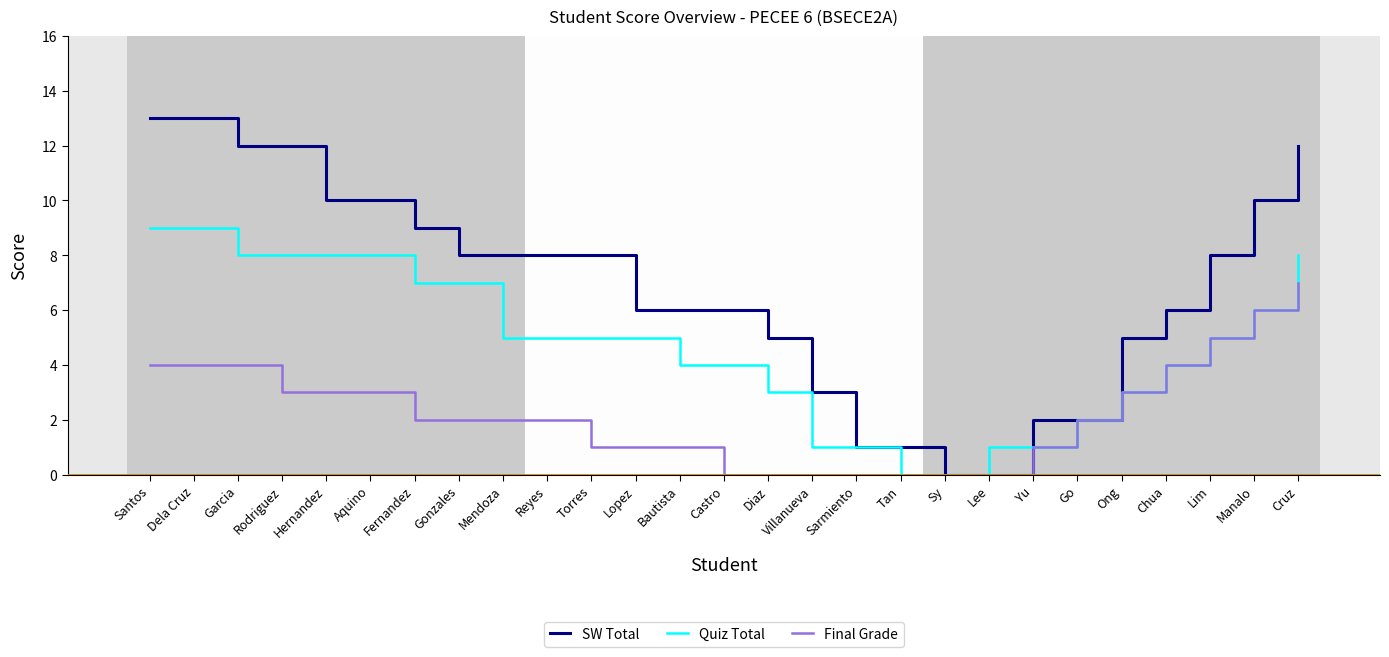

What value does the SW Total series have at Torres, to the nearest 10?

10